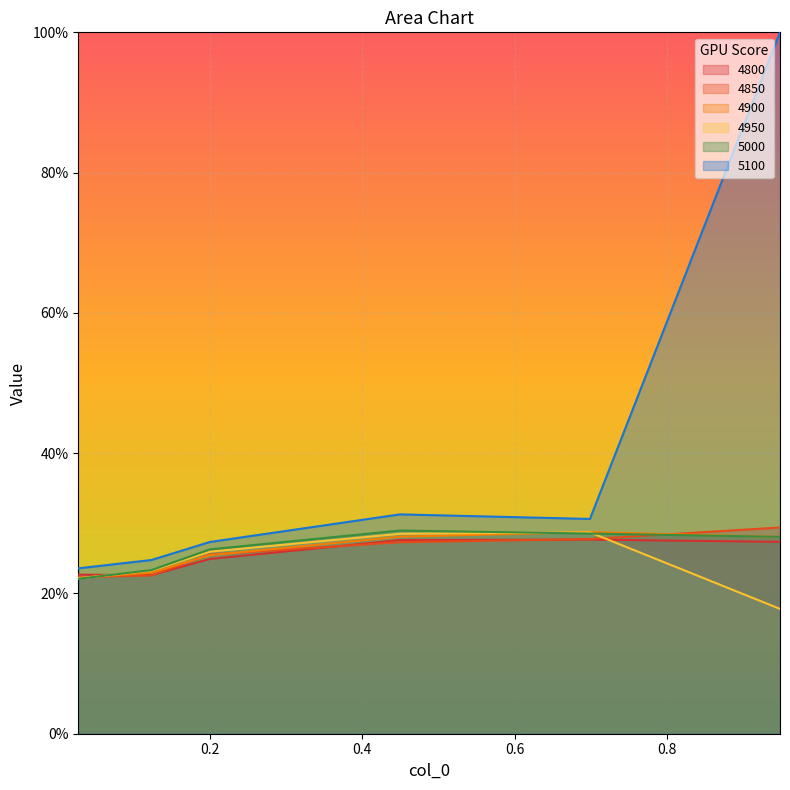

Reading left to right, list all the values displayed in this chart.

4800: 0.0273972602739726=0.2	0.1232876712328767=0.2	0.2=0.2	0.4493150684931507=0.3	0.6986301369863014=0.3	0.947945205479452=0.3
4850: 0.0273972602739726=0.2	0.1232876712328767=0.2	0.2=0.3	0.4493150684931507=0.3	0.6986301369863014=0.3	0.947945205479452=0.3
4900: 0.0273972602739726=0.2	0.1232876712328767=0.2	0.2=0.3	0.4493150684931507=0.3	0.6986301369863014=0.3	0.947945205479452=0.3
4950: 0.0273972602739726=0.2	0.1232876712328767=0.2	0.2=0.3	0.4493150684931507=0.3	0.6986301369863014=0.3	0.947945205479452=0.2
5000: 0.0273972602739726=0.2	0.1232876712328767=0.2	0.2=0.3	0.4493150684931507=0.3	0.6986301369863014=0.3	0.947945205479452=0.3
5100: 0.0273972602739726=0.2	0.1232876712328767=0.2	0.2=0.3	0.4493150684931507=0.3	0.6986301369863014=0.3	0.947945205479452=1.0